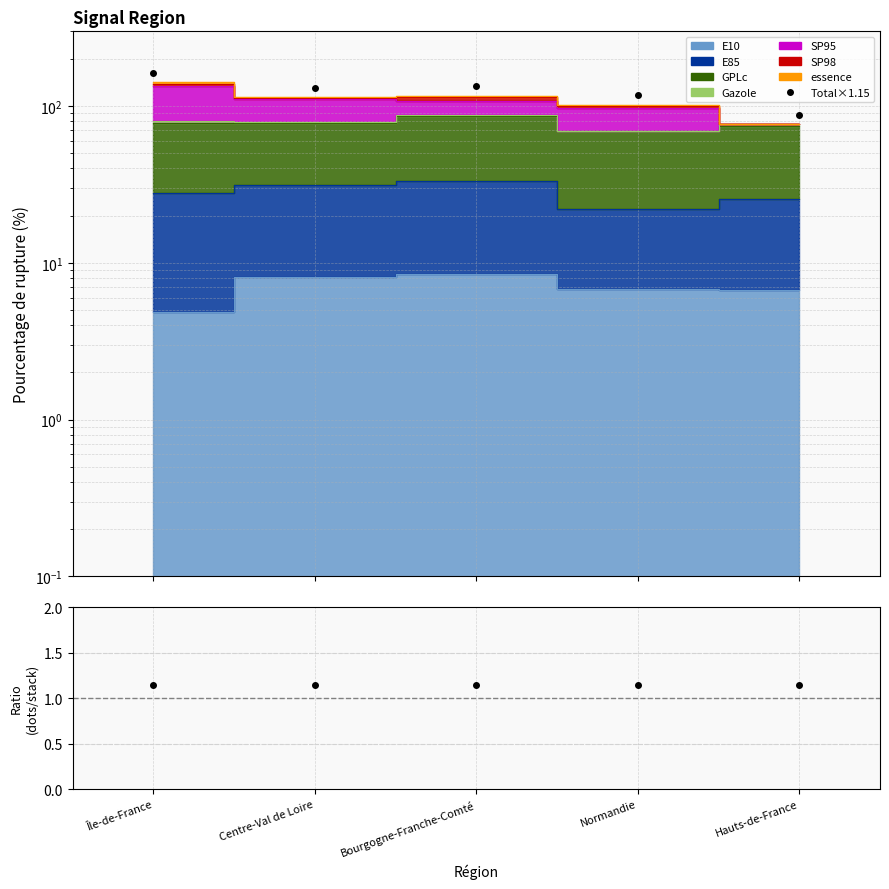

How many lines are shown in the chart?

2